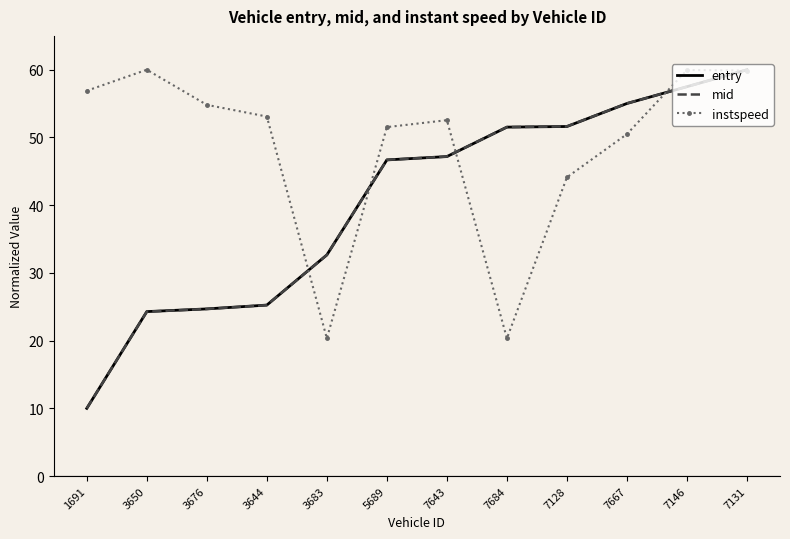

What is the smallest value displayed?

10.0